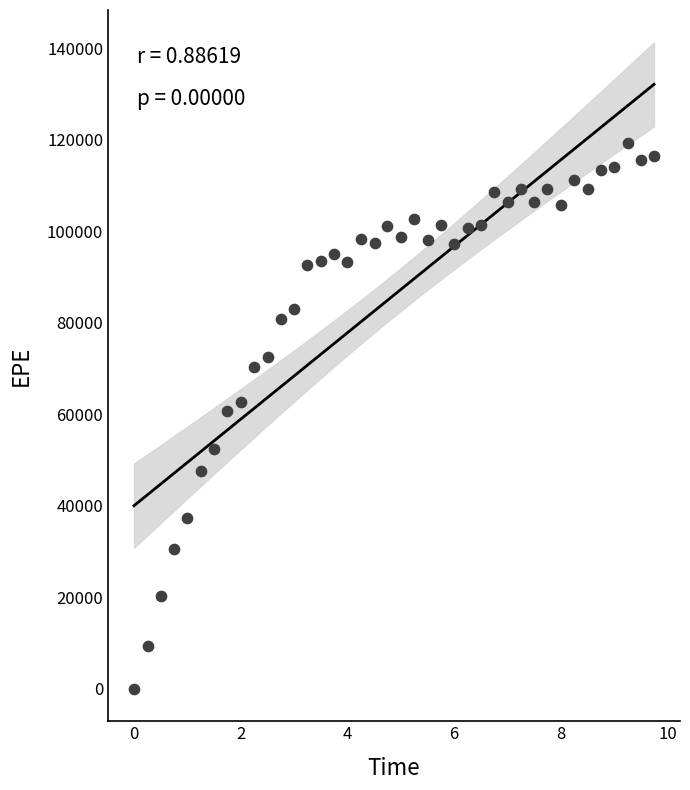

What is the range of X values (max minus min)?

9.7